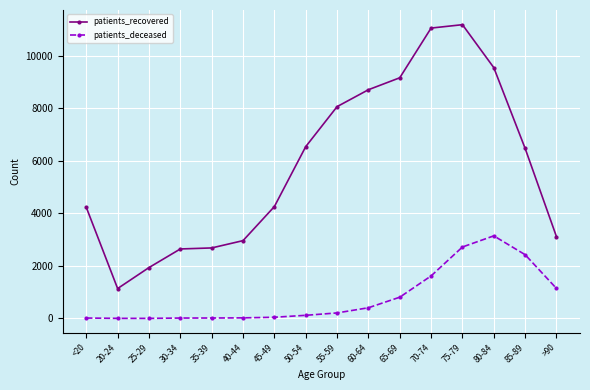

What is the difference between the maximum and minimum values in the patients_deceased series?

3144